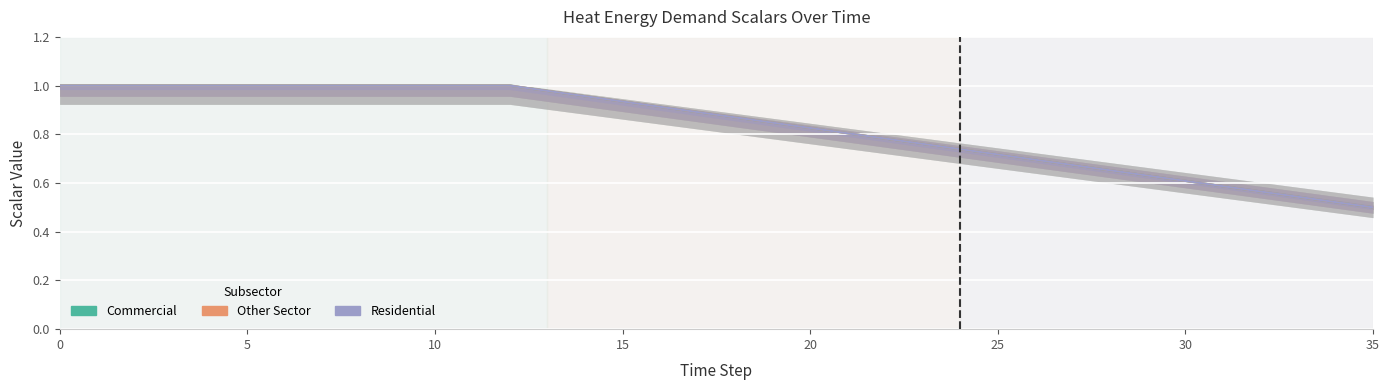

Reading right to left, transcribe all the data shown in this chart.

Commercial: 0.5	0.5	0.5	0.6	0.6	0.6	0.6	0.7	0.7	0.7	0.7	0.7	0.8	0.8	0.8	0.8	0.8	0.9	0.9	0.9	0.9	1.0	1.0	1.0	1.0	1.0	1.0	1.0	1.0	1.0	1.0	1.0	1.0	1.0	1.0	1.0
Other: 0.5	0.5	0.5	0.6	0.6	0.6	0.6	0.7	0.7	0.7	0.7	0.7	0.8	0.8	0.8	0.8	0.8	0.9	0.9	0.9	0.9	1.0	1.0	1.0	1.0	1.0	1.0	1.0	1.0	1.0	1.0	1.0	1.0	1.0	1.0	1.0
Residential: 0.5	0.5	0.5	0.6	0.6	0.6	0.6	0.7	0.7	0.7	0.7	0.7	0.8	0.8	0.8	0.8	0.8	0.9	0.9	0.9	0.9	1.0	1.0	1.0	1.0	1.0	1.0	1.0	1.0	1.0	1.0	1.0	1.0	1.0	1.0	1.0